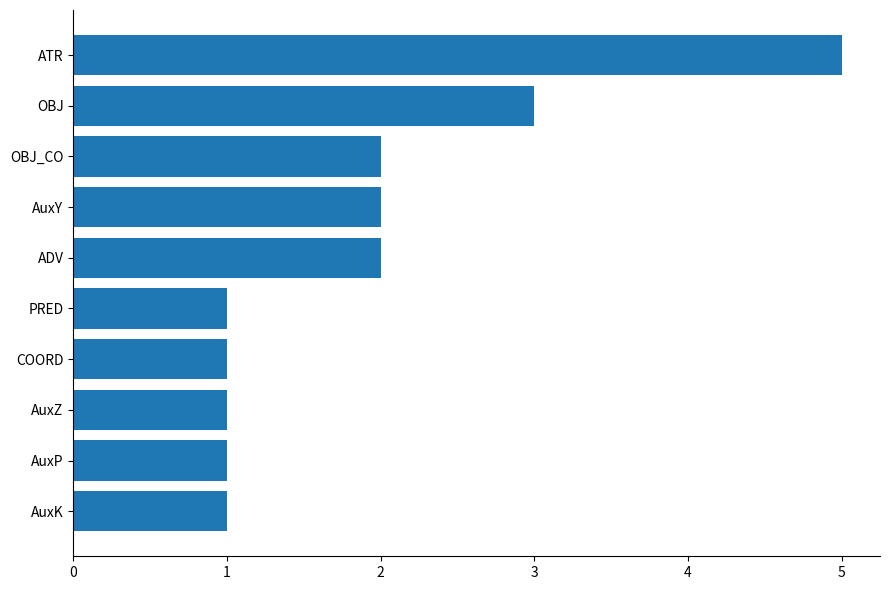

Are the bars grouped side by side (vs. stacked)?

No